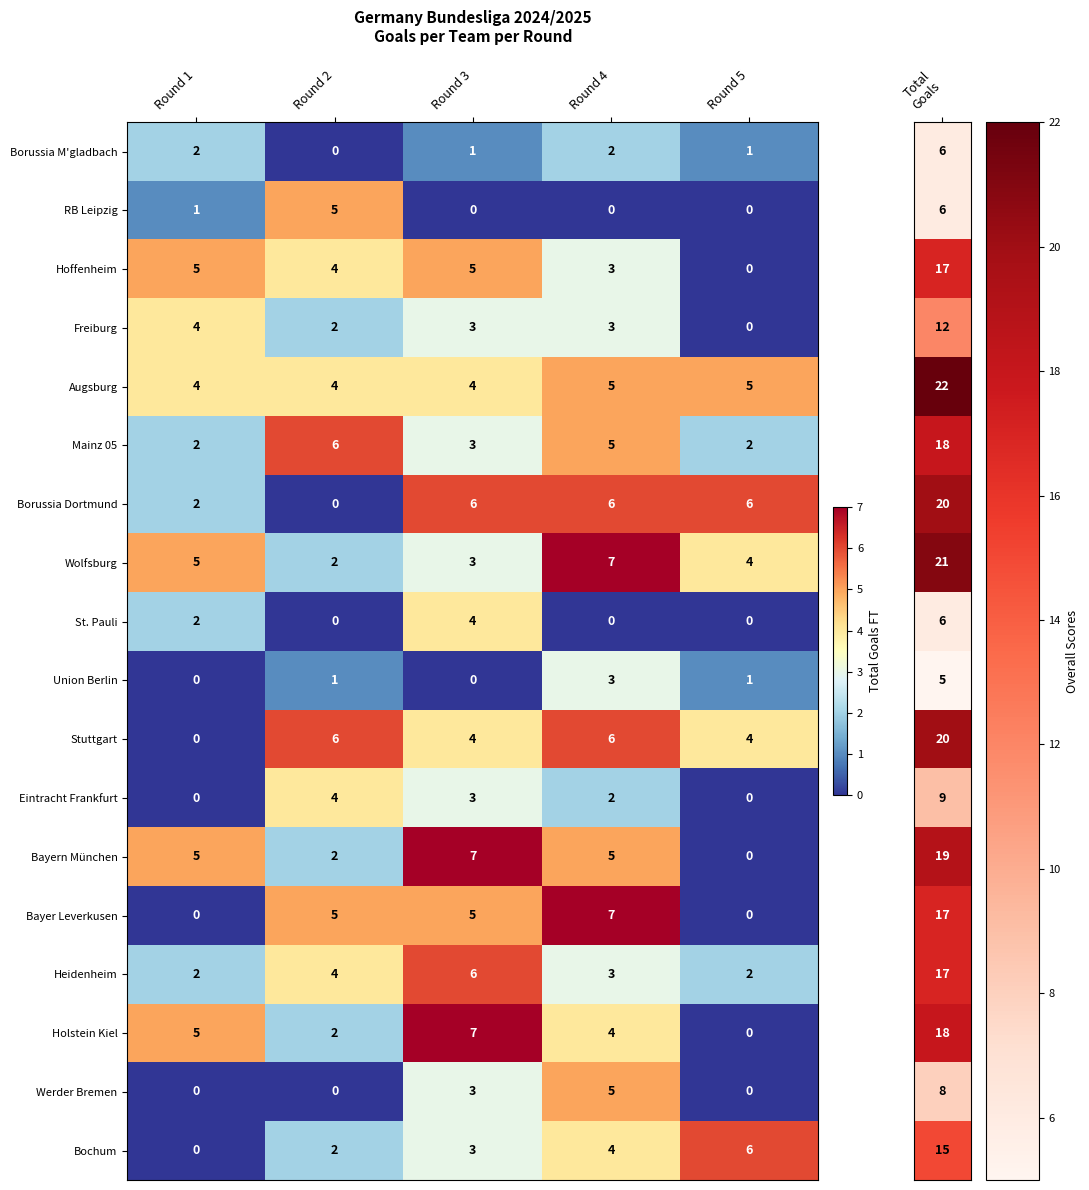

Which series has the largest total across all categories?

Augsburg